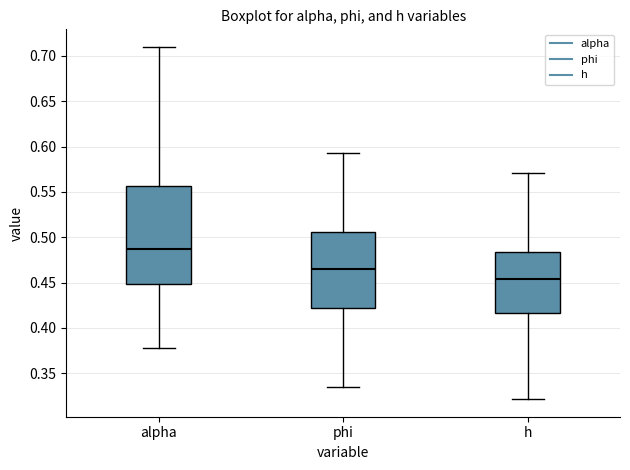

Which box is the tallest, from its lower edge to its upper edge?

alpha